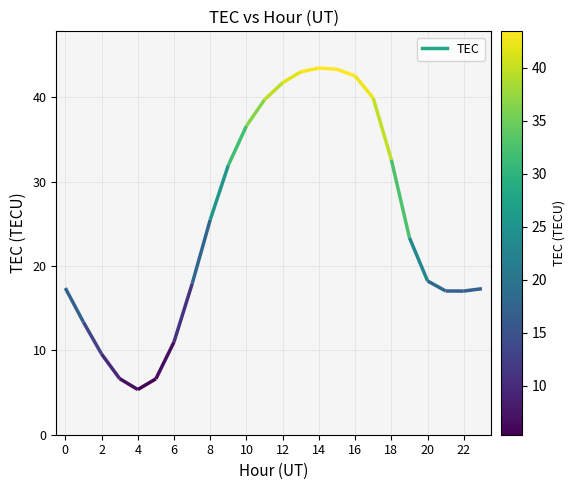

How many values are below 23?

12